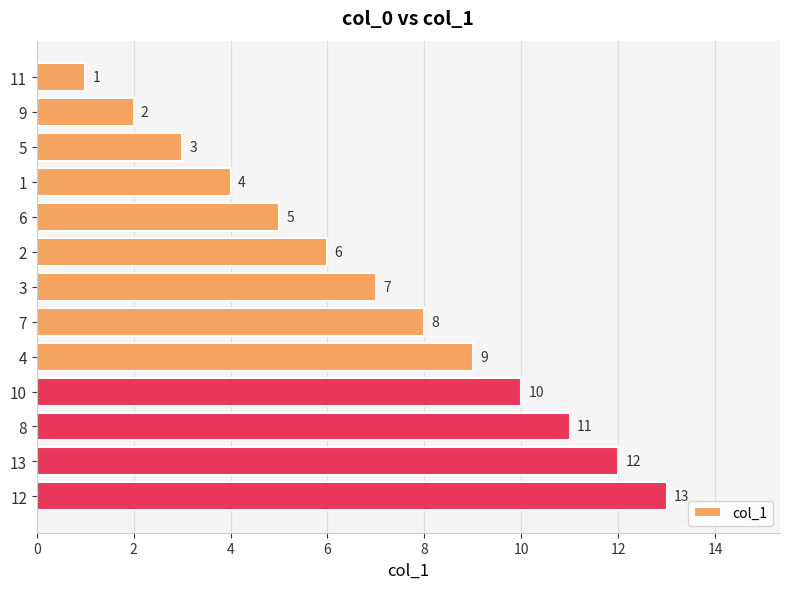

Between 8 and 7, which is larger?

8